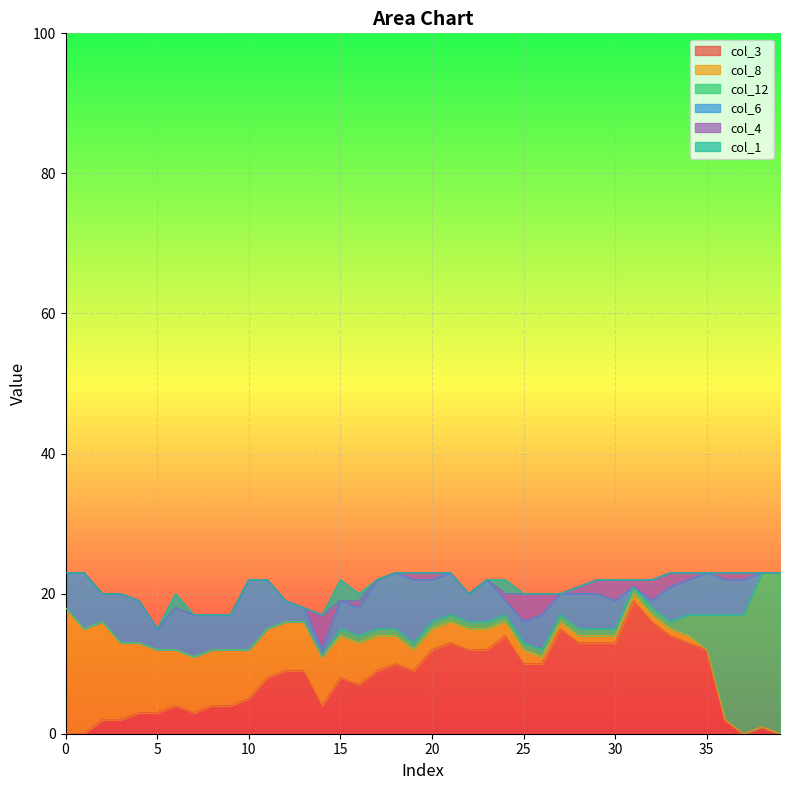

The col_3 series shows 2 at 25. True or false?

False